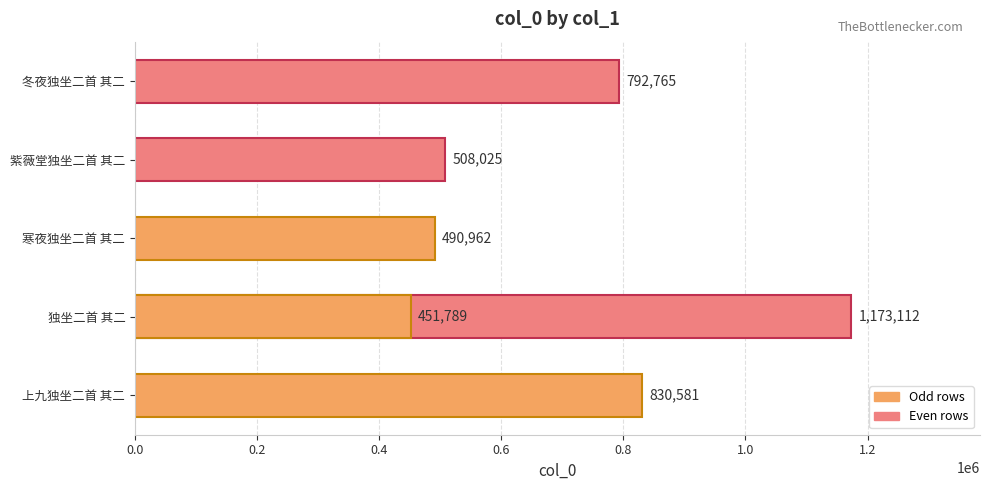

What is the greatest value displayed?

1173112